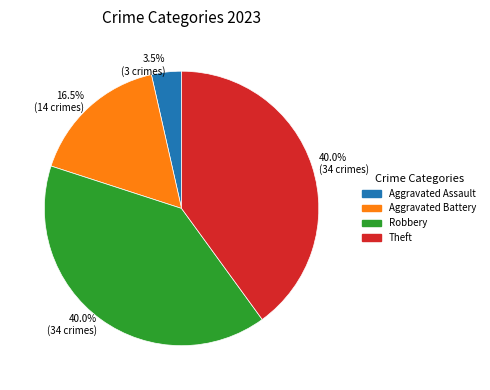

How many segments does this pie chart have?

4